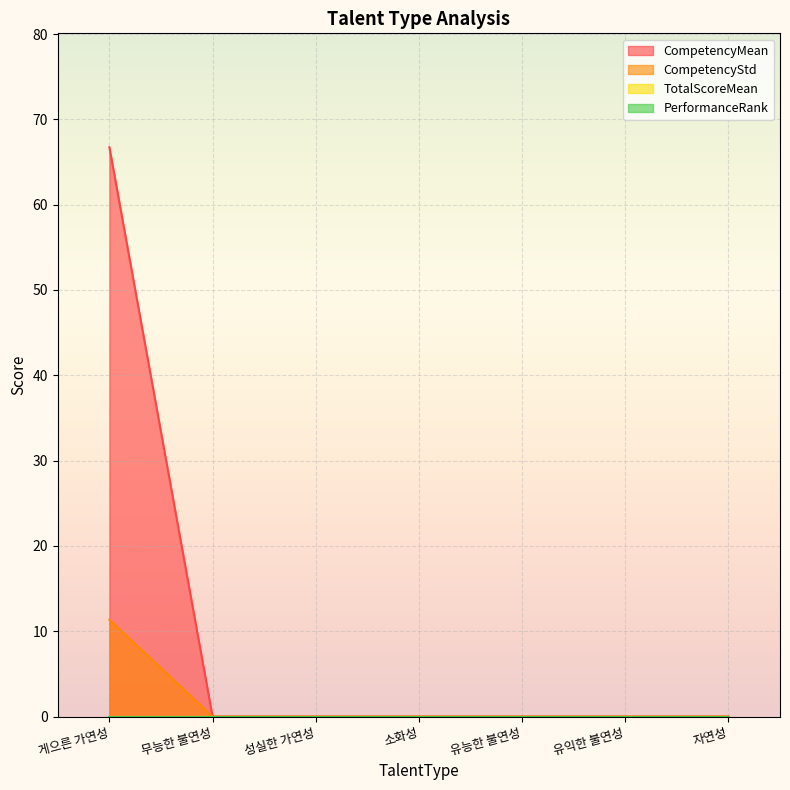

Does the chart display data point markers on the line(s)?

No